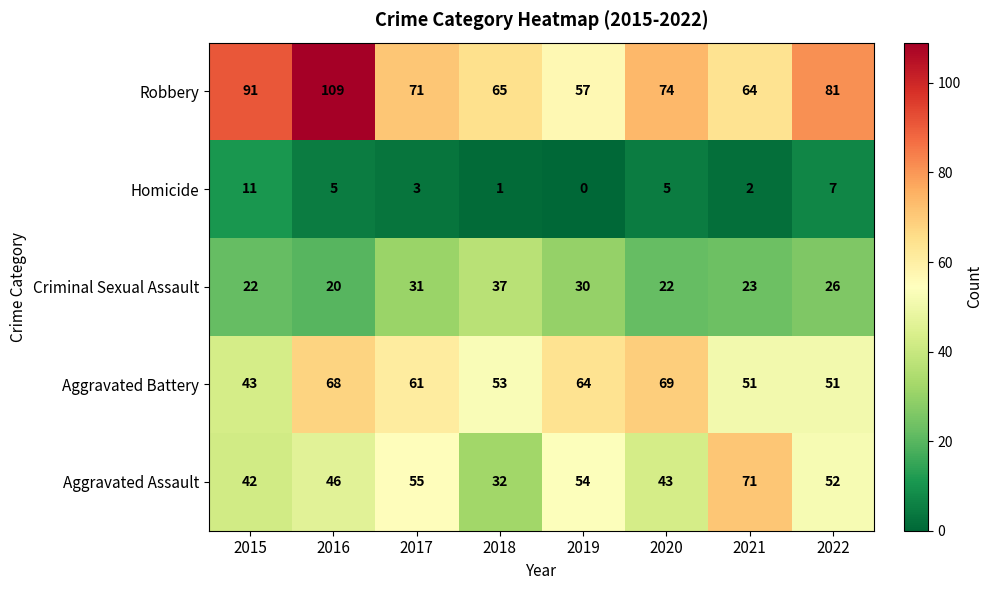

How many categories are shown in the chart?

8